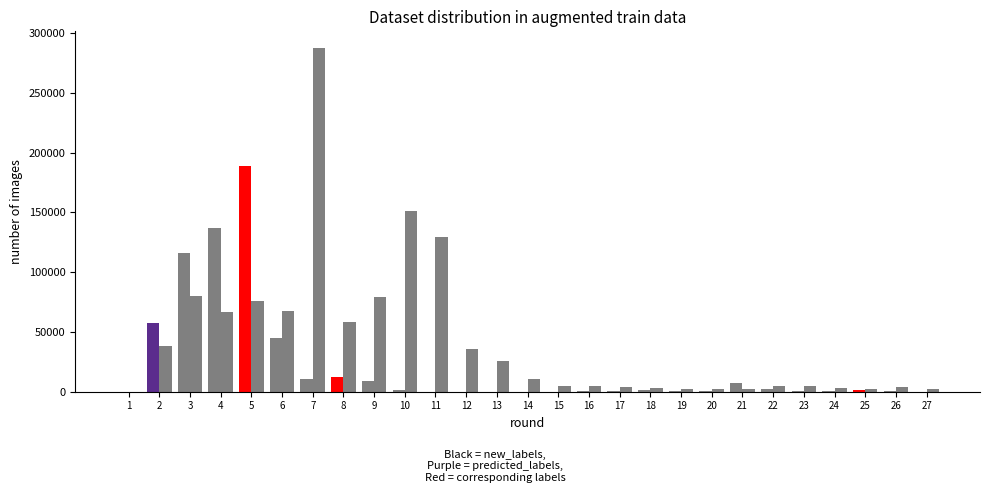

Between 4 and 13, which is larger?

4